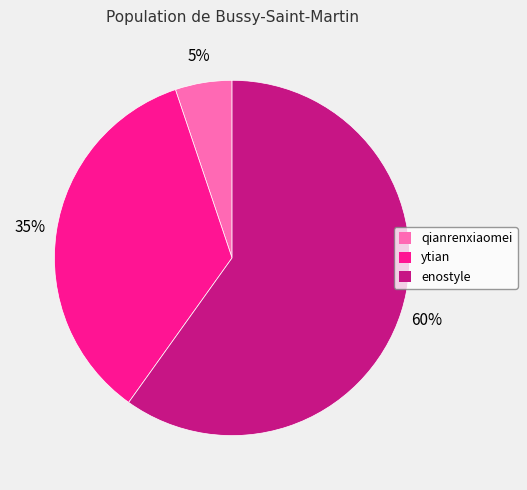

To the nearest percent, what is the difference between the largest and smallest slice percentages?

55%